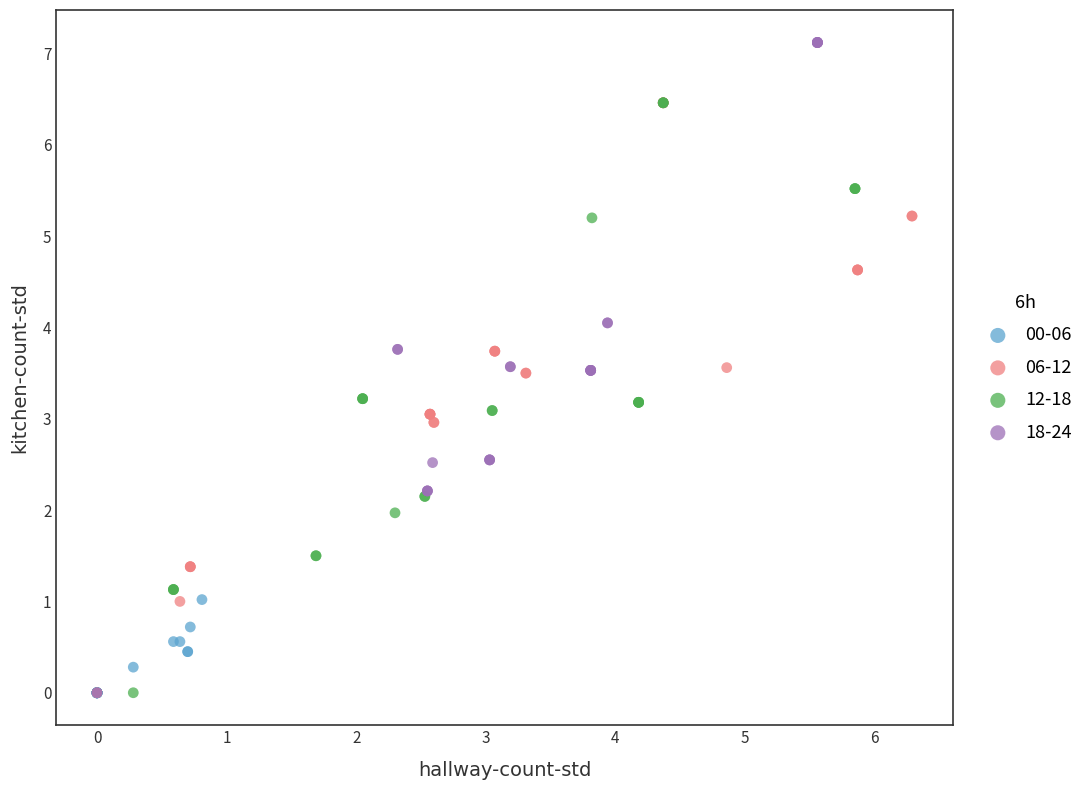

Which series has the widest spread of Y values?

18-24